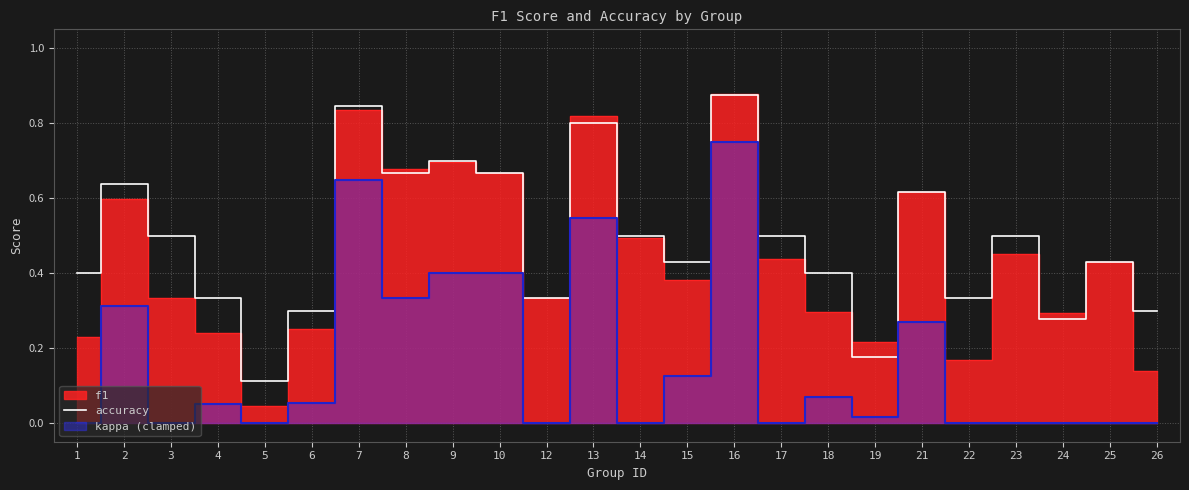

Reading left to right, transcribe all the data shown in this chart.

1=0.4	2=0.6	3=0.5	4=0.3	5=0.1	6=0.3	7=0.8	8=0.7	9=0.7	10=0.7	12=0.3	13=0.8	14=0.5	15=0.4	16=0.9	17=0.5	18=0.4	19=0.2	21=0.6	22=0.3	23=0.5	24=0.3	25=0.4	26=0.3